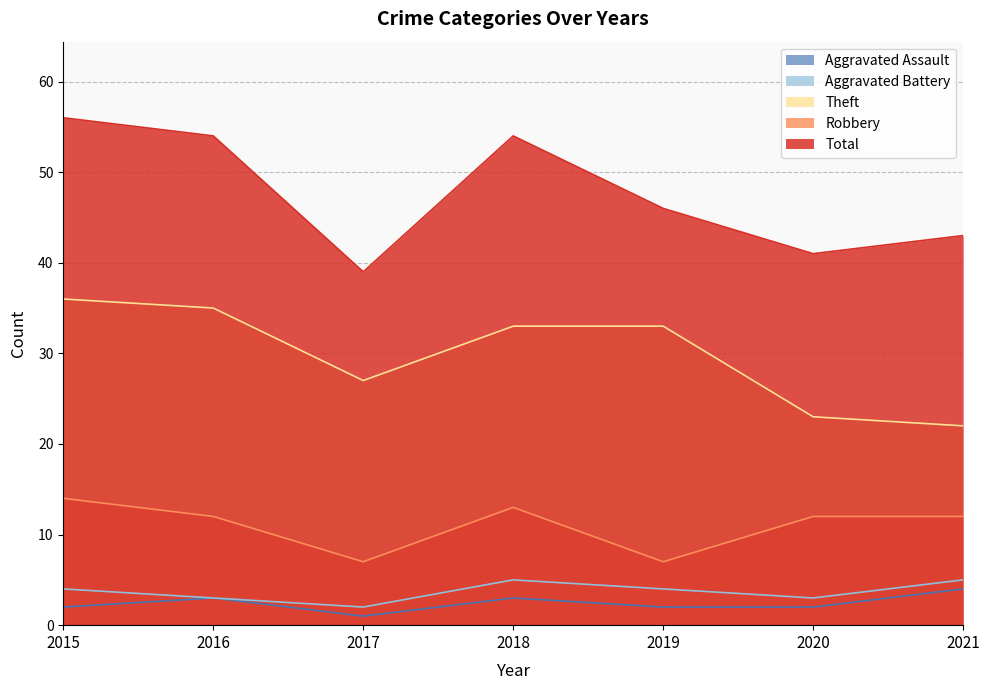

What is the sum of the Theft values at 2016 and 2018?

68